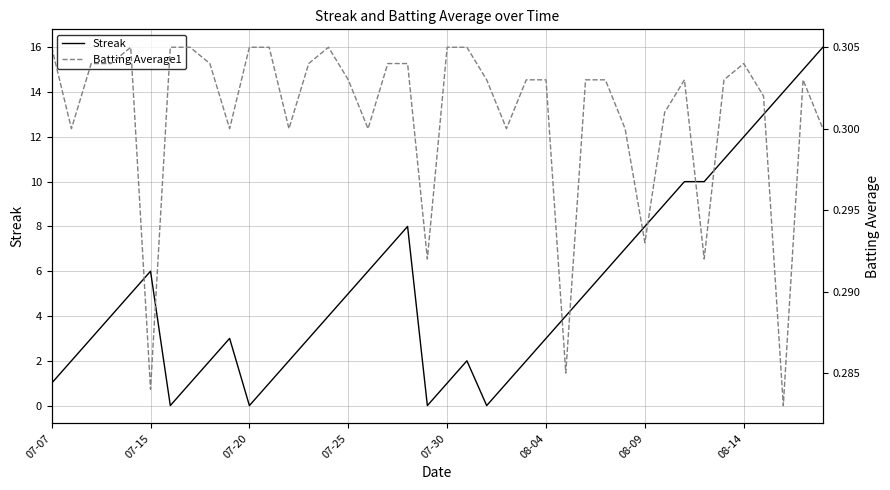

What is the value of the Batting Average1 point at the 32nd from the left?

0.3